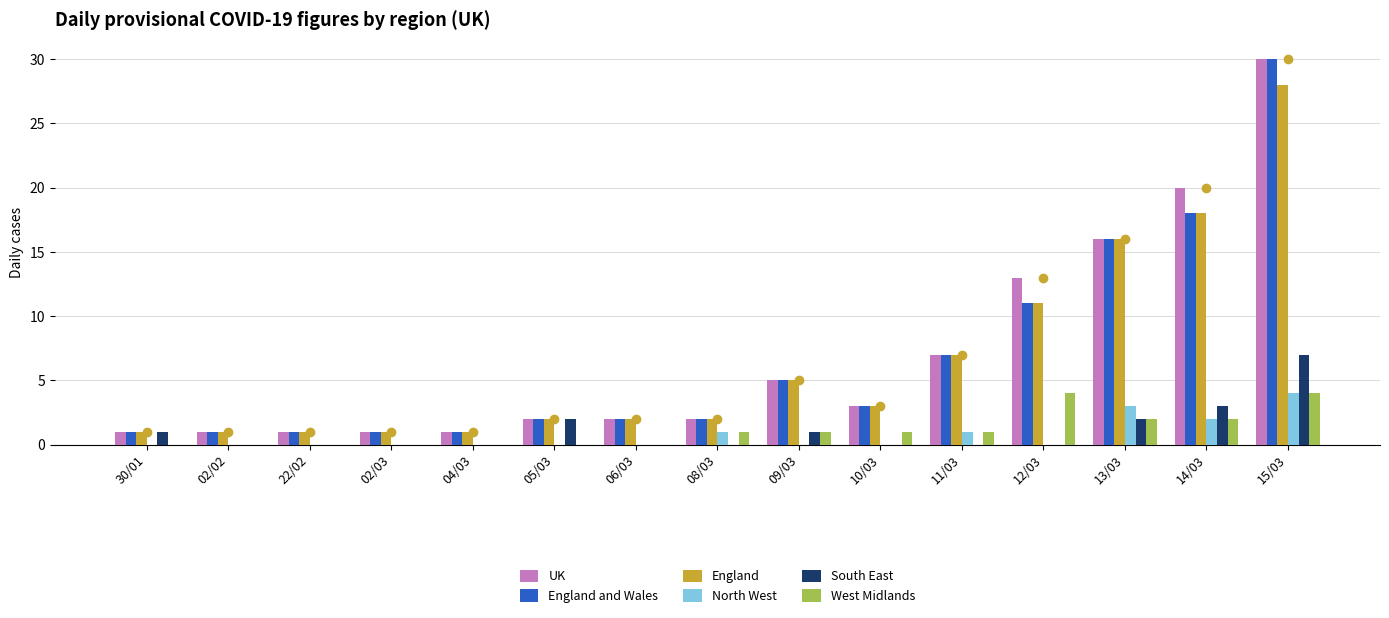

Rank the series at 06/03 from highest to lowest value.

UK, England and Wales, England, North West, South East, West Midlands